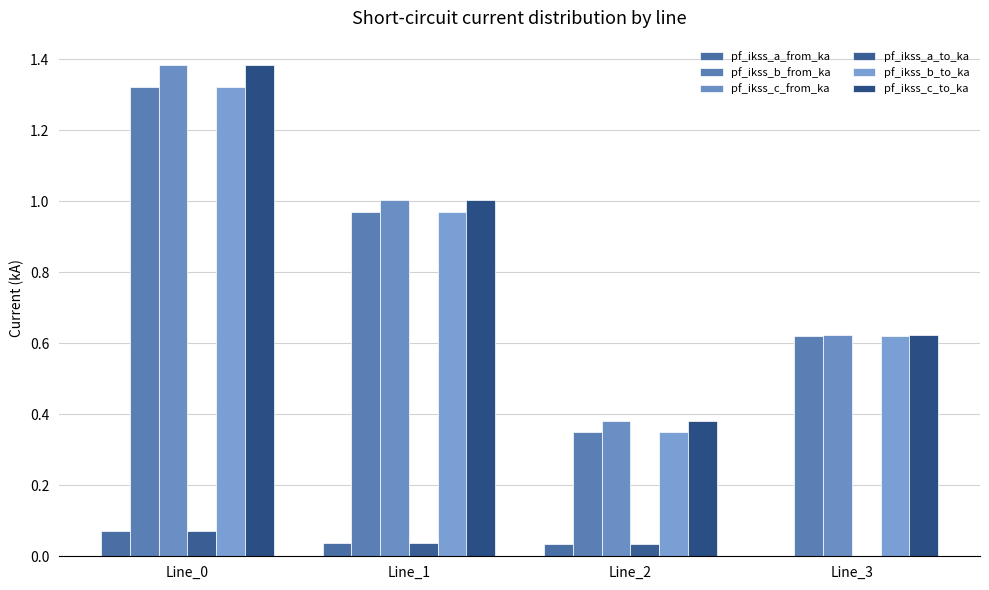

List the labels in order of pf_ikss_b_to_ka value, smallest first.

Line_2, Line_3, Line_1, Line_0